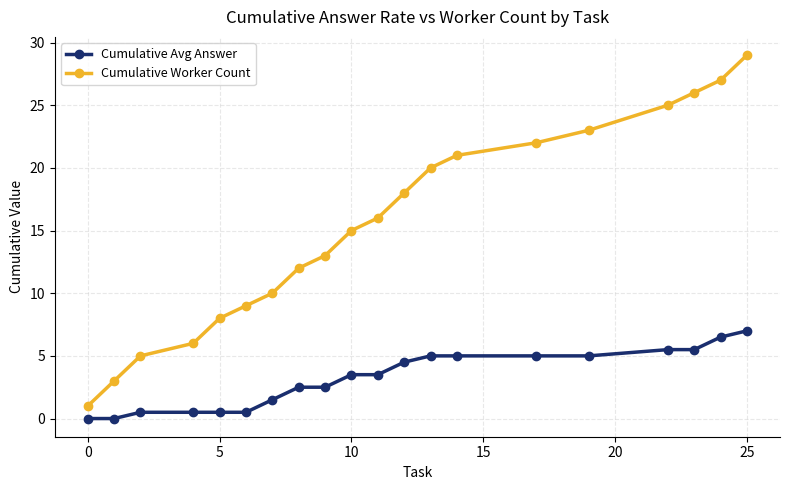

Rank the series by their average value, from highest to lowest.

Cumulative Worker Count, Cumulative Avg Answer